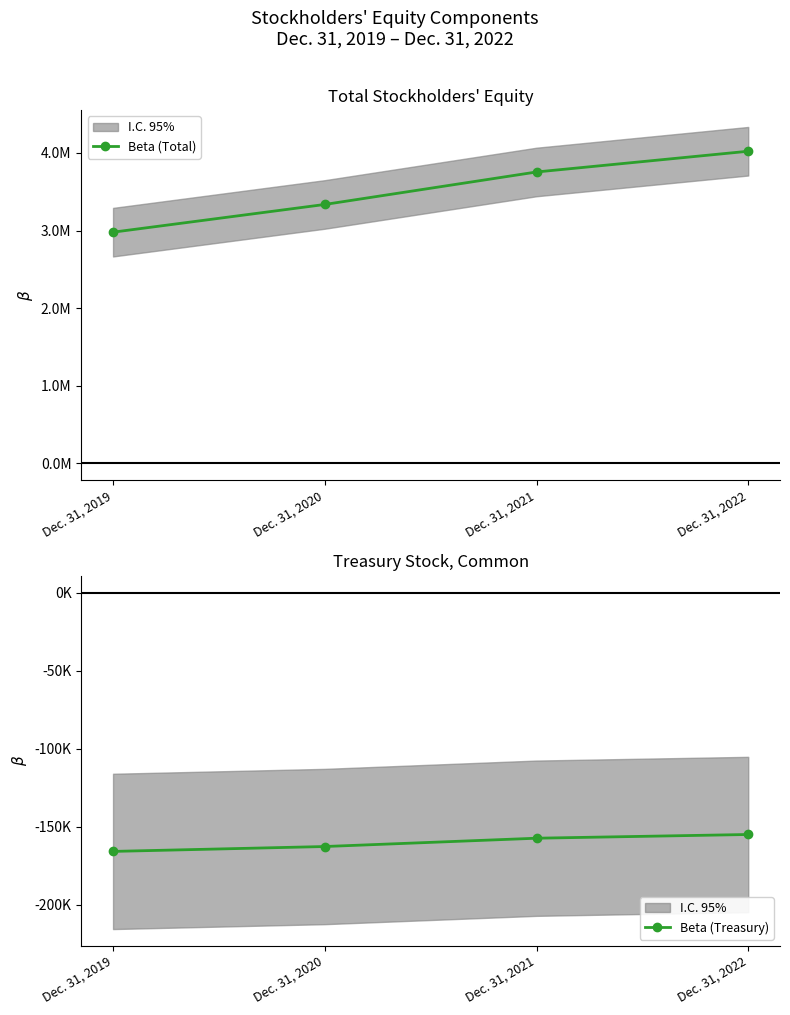

Which series has the widest spread of values?

Beta (Total)